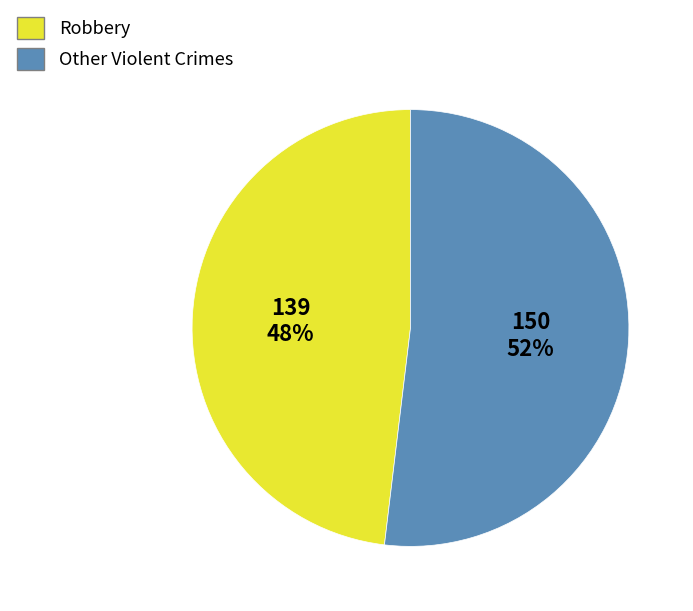

True or false: Robbery accounts for 48% of the total.

True